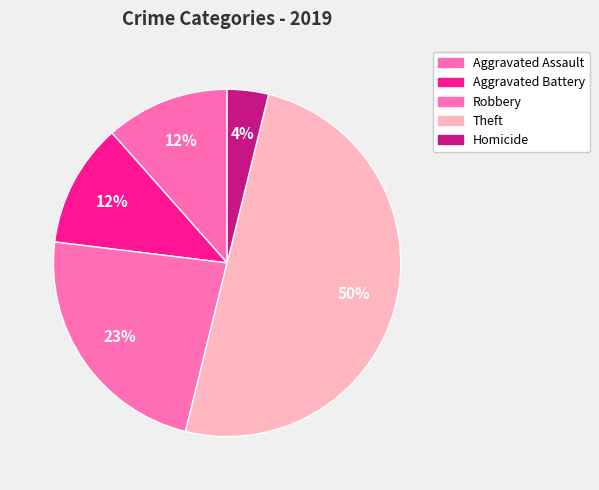

True or false: Robbery accounts for 3% of the total.

False